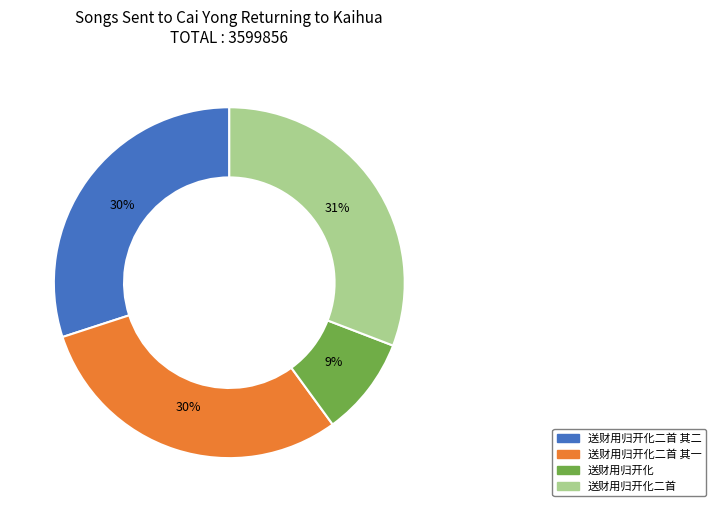

To the nearest percent, what is the average slice percentage?

25%